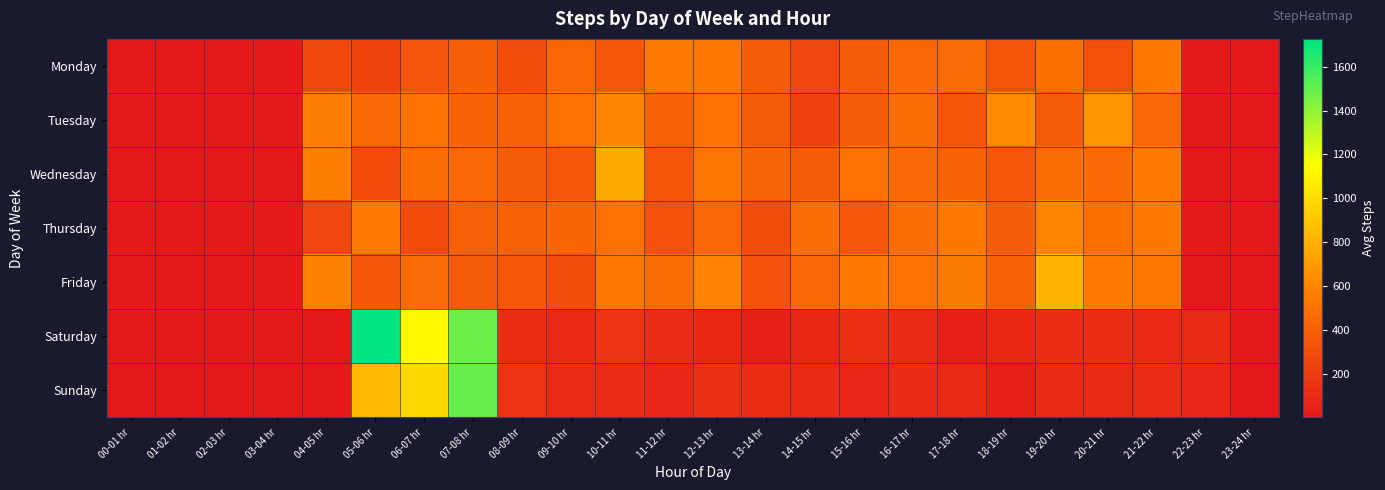

At which category does the chart reach its peak across all series?

05-06 hr